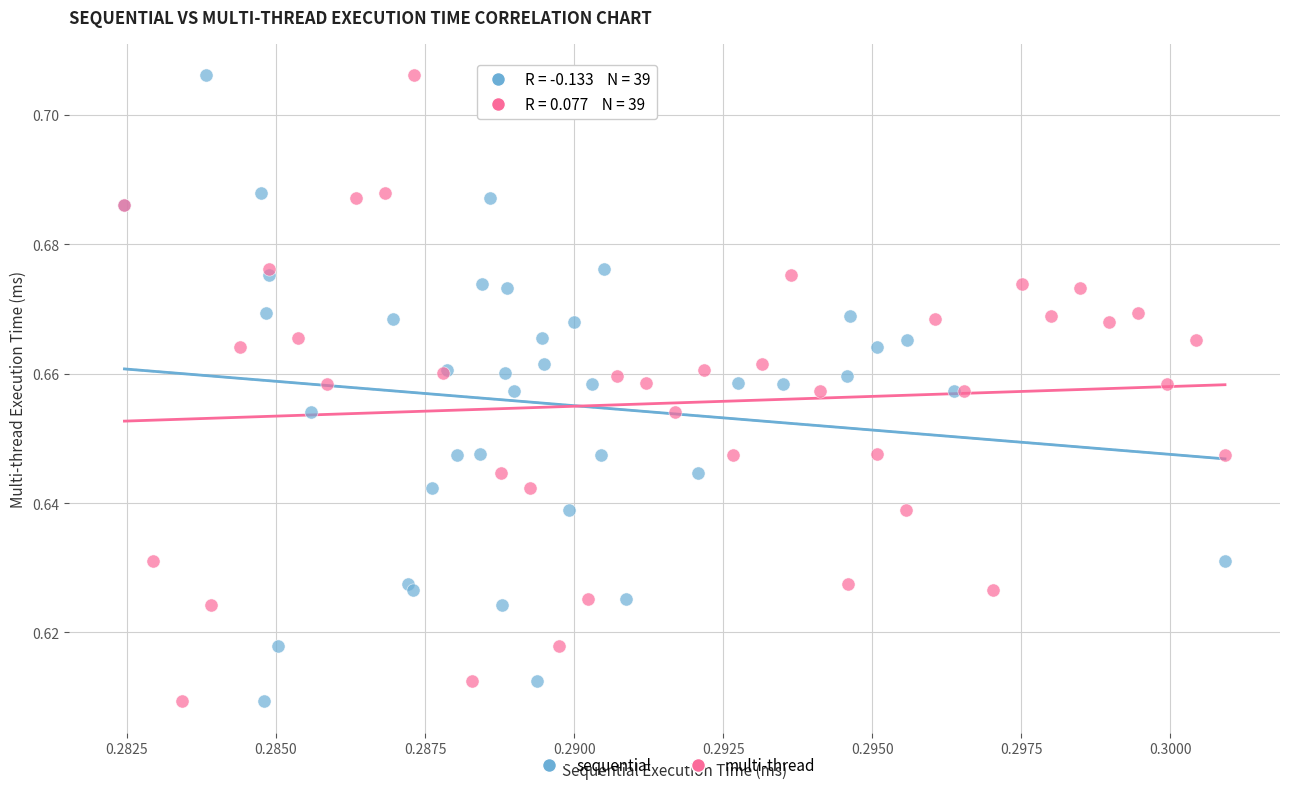

What are all the series names shown in the legend?

sequential, multi-thread